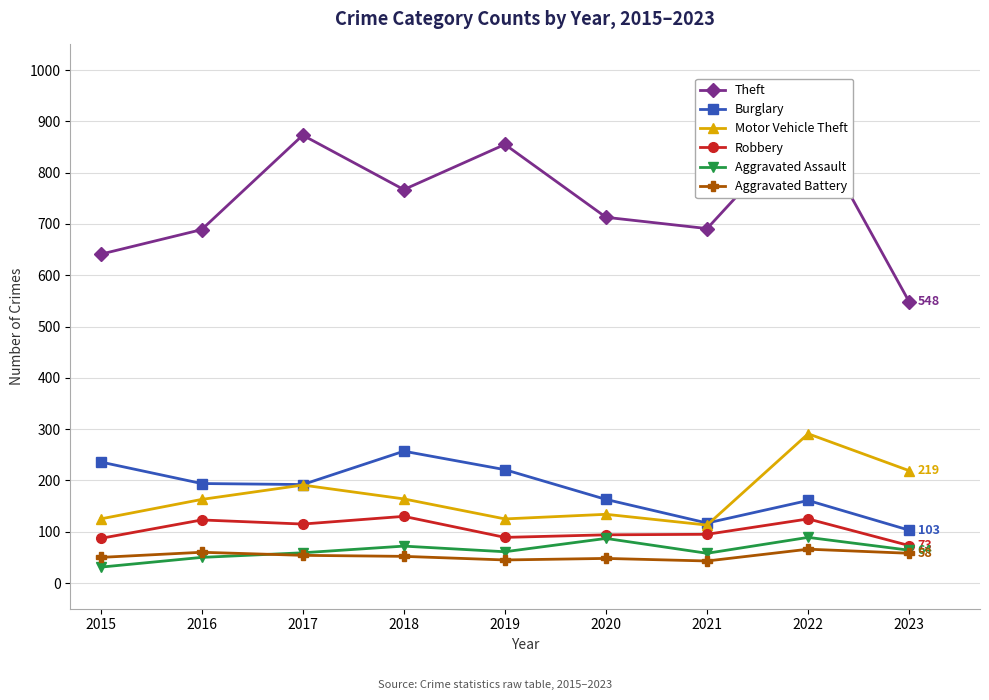

At 2016, list the series in order from largest to smallest.

Theft, Burglary, Motor Vehicle Theft, Robbery, Aggravated Battery, Aggravated Assault